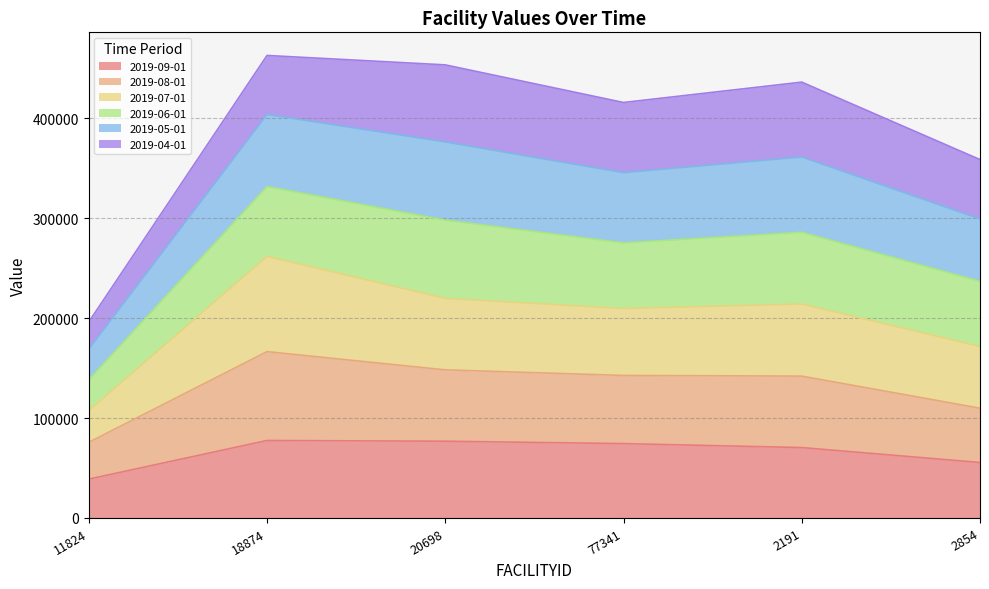

List the labels in order of 2019-09-01 value, smallest first.

11824, 2854, 2191, 77341, 20698, 18874